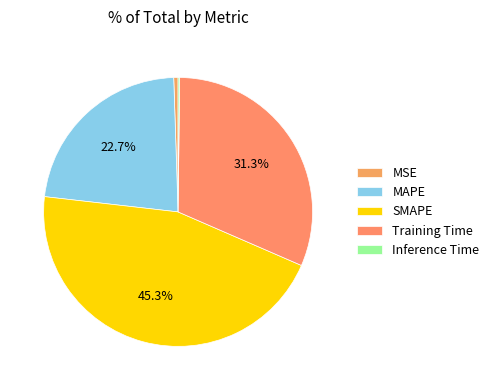

Is there any slice that represents more than half of the pie?

No